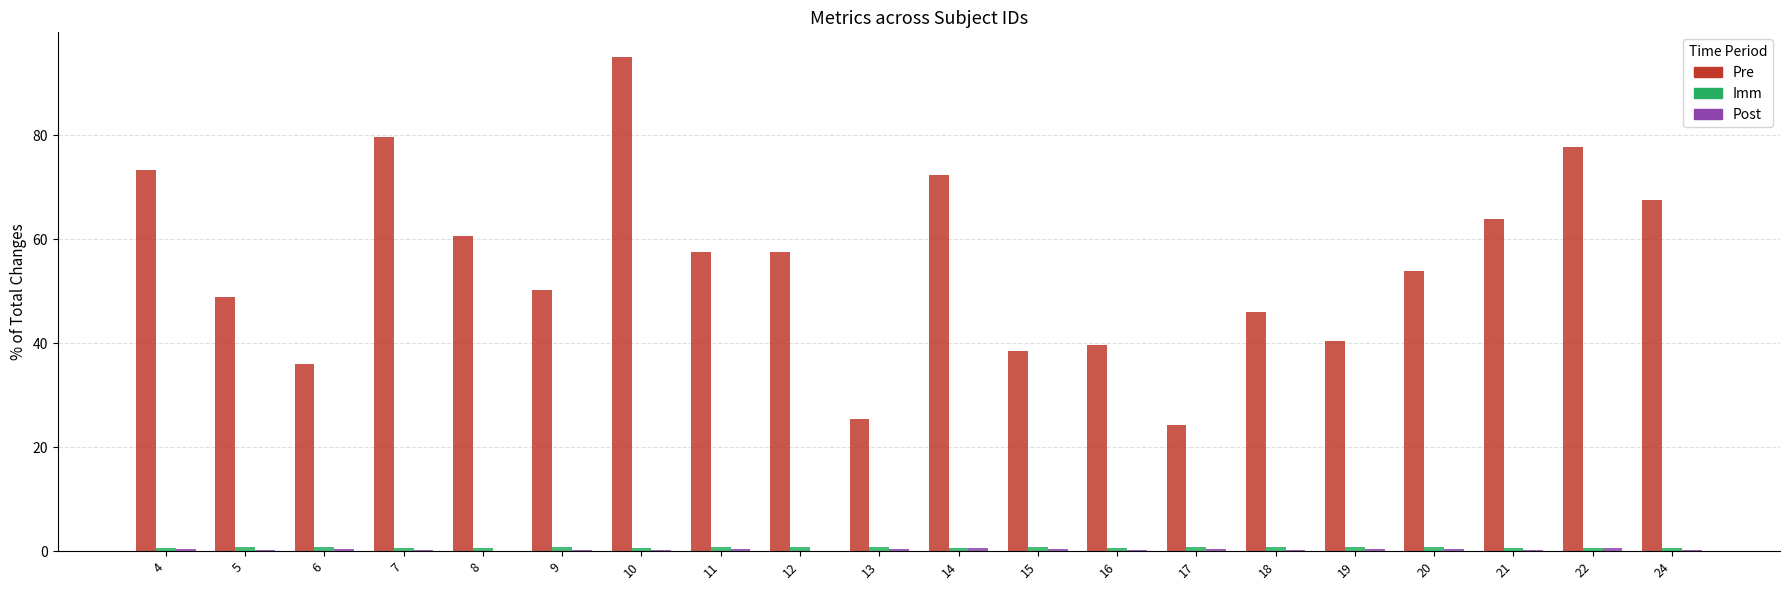

At which category is the sum across all series the highest?

10